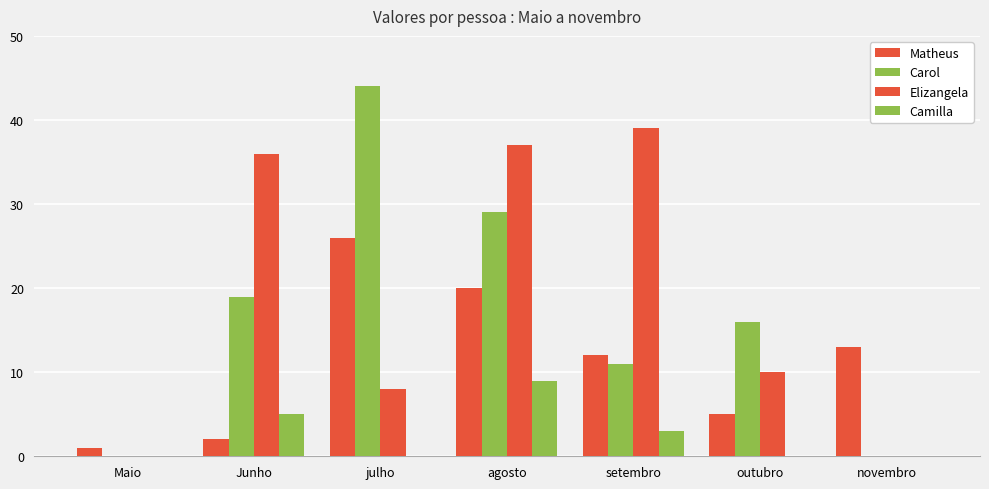

At Maio, list the series in order from smallest to largest.

Carol, Elizangela, Camilla, Matheus